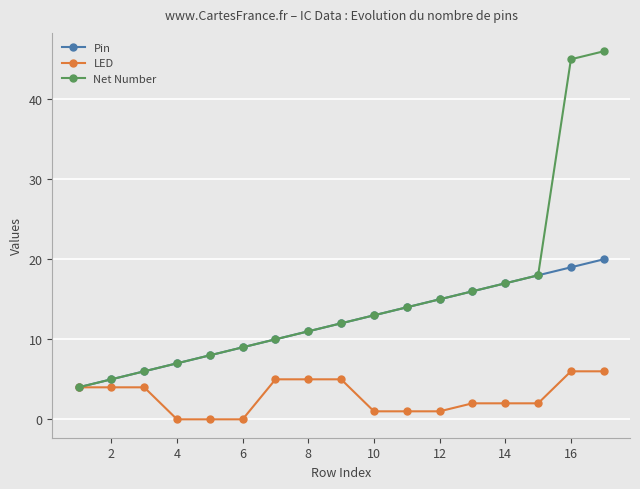

Which series has the widest spread of values?

Net Number